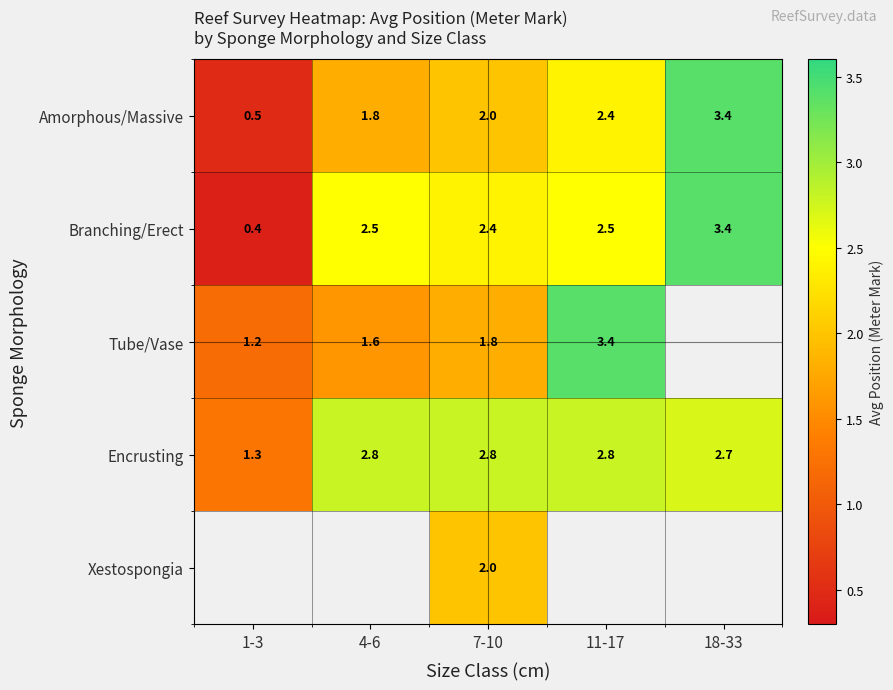

What is the sum of all Branching/Erect values?

11.2